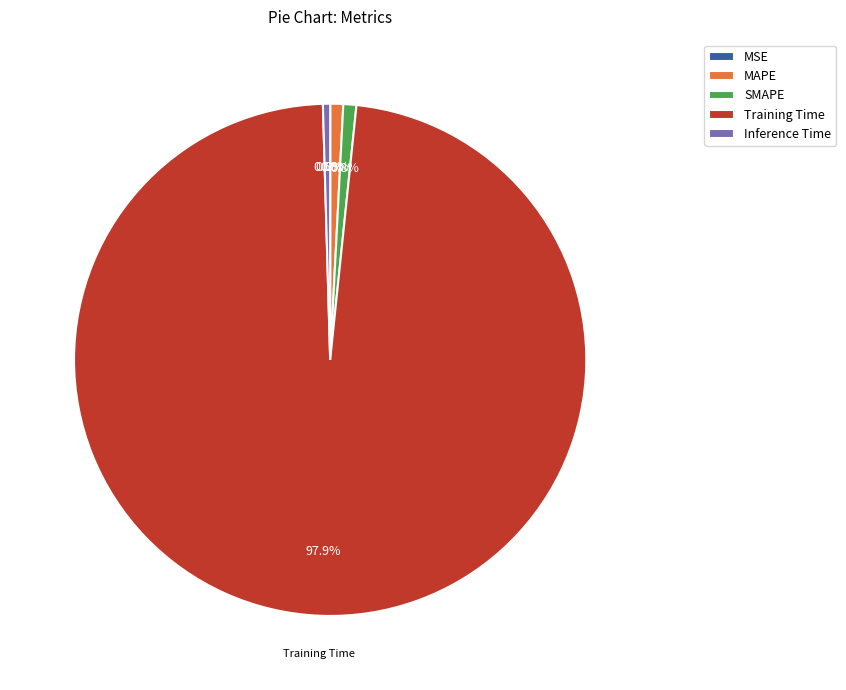

True or false: SMAPE accounts for 1% of the total.

True